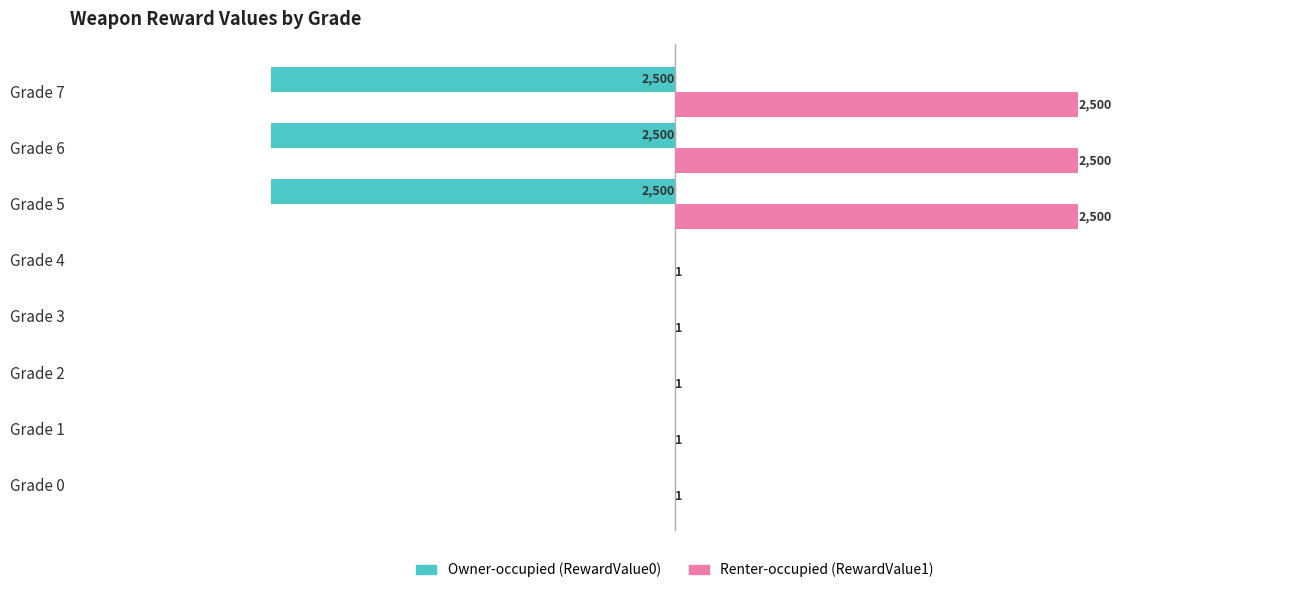

Where is Owner-occupied (RewardValue0) nearest to the value -1250?

Grade 0